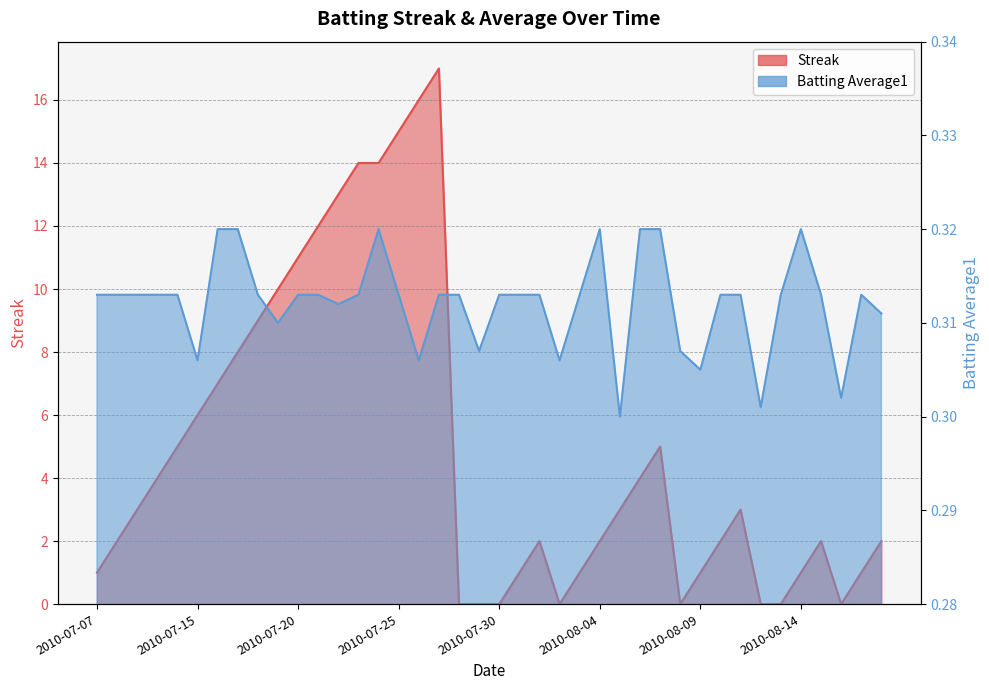

In Streak, how many points are higher than both neighbors (excluding endpoints)?

5